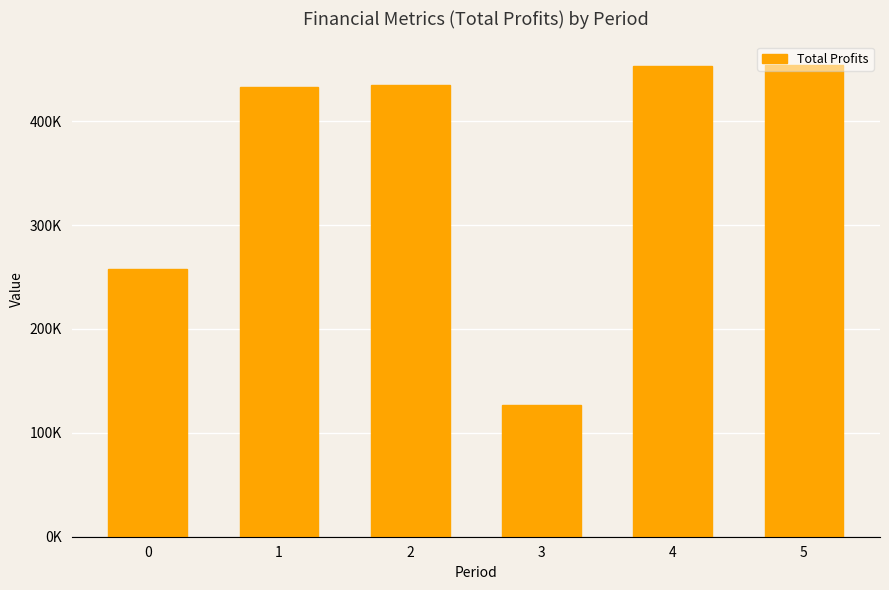

Reading right to left, transcribe all the data shown in this chart.

5=454043.1	4=452977.0	3=127144.3	2=434742.1	1=433157.3	0=257334.5